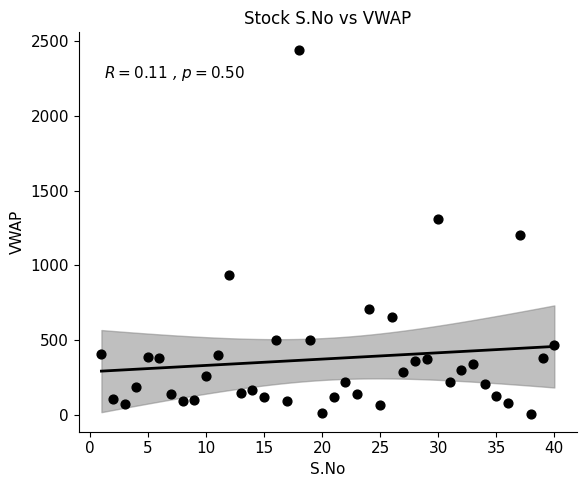

What is the range of Y values (max minus min)?

2430.9